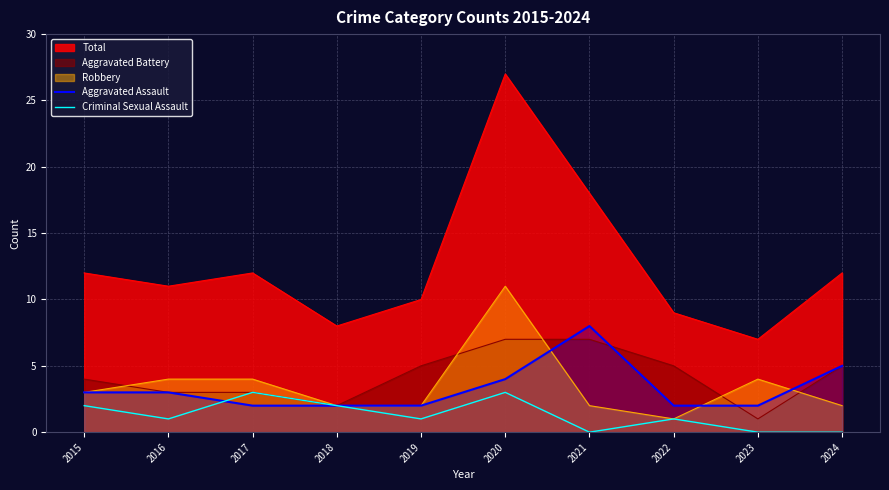

How many categories are shown in the chart?

10